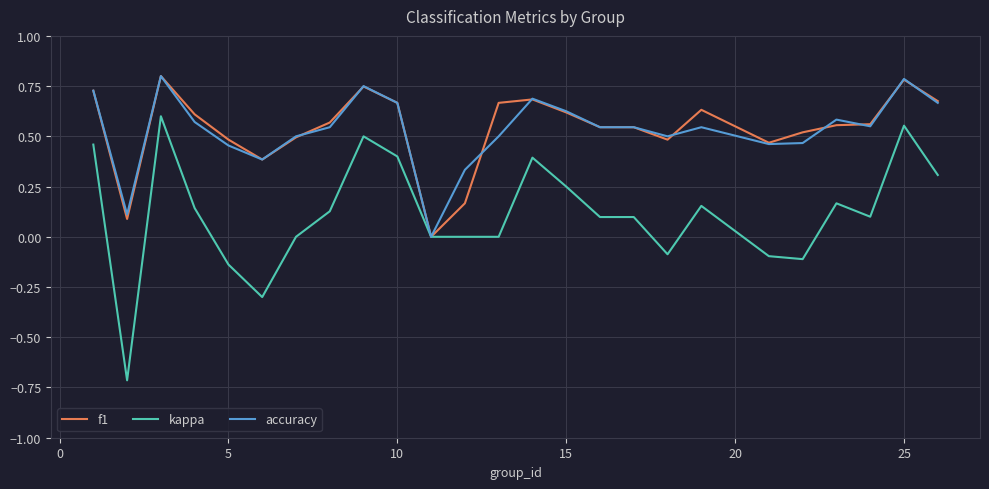

Which series has the largest range (max minus min)?

kappa